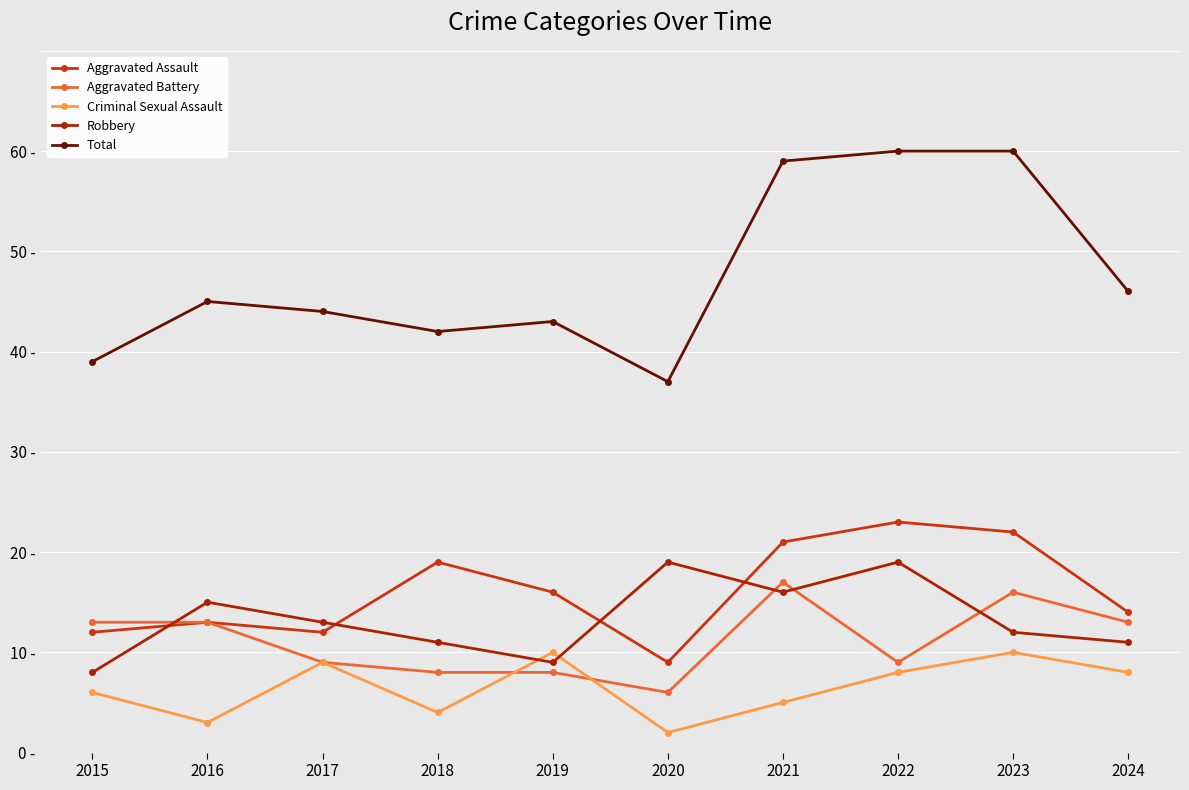

What is the difference between the second highest and minimum values in the Total series?

23